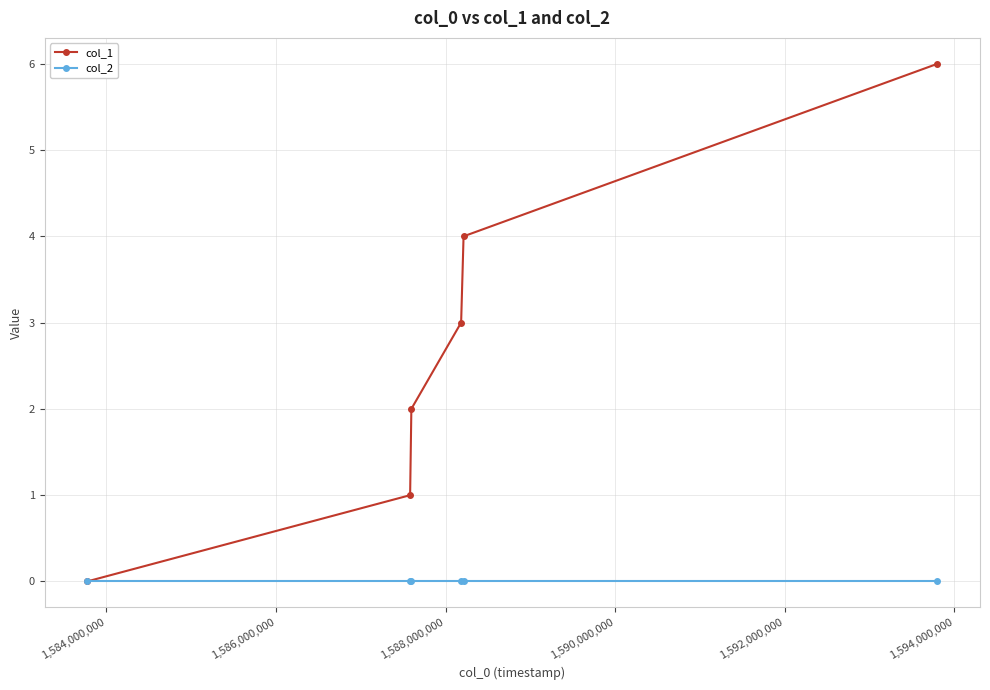

True or false: col_1 has more than 1 points higher than both neighbors.

False